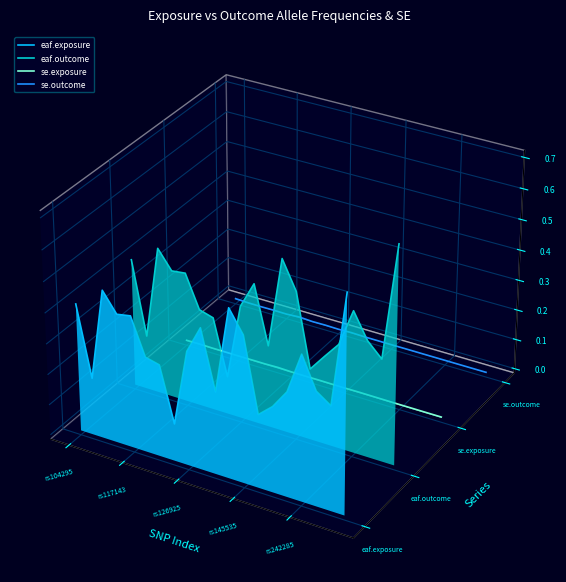

Which series has the largest range (max minus min)?

eaf.exposure